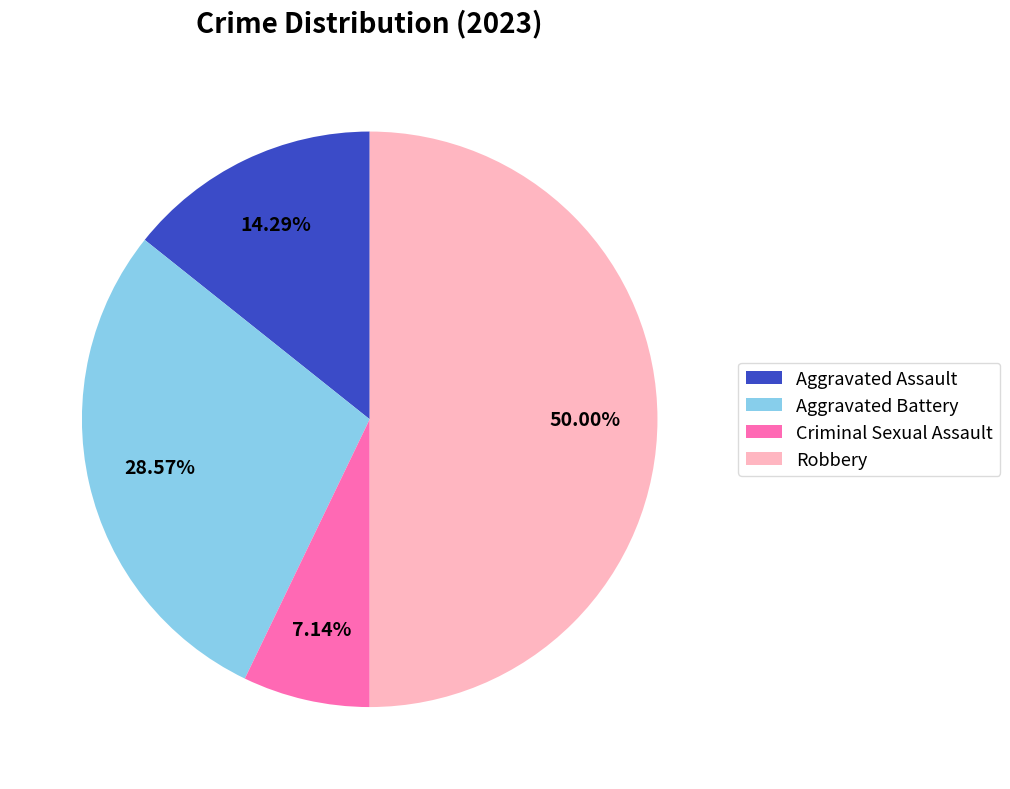

Count the number of slices in the pie.

4